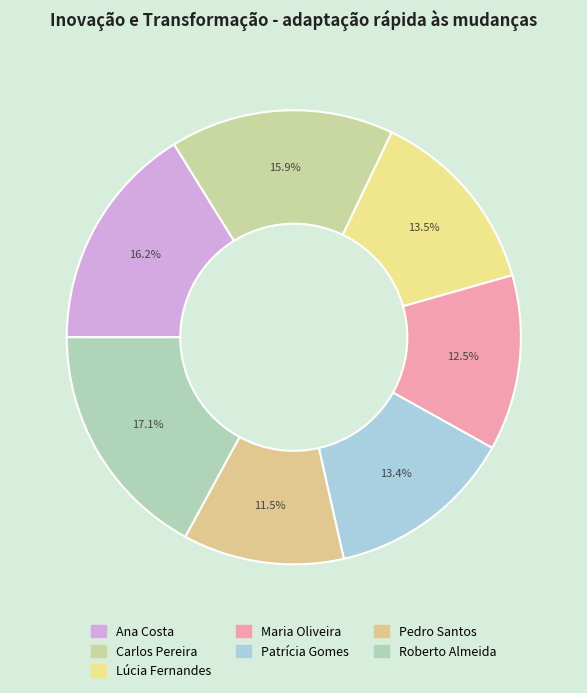

How many slices are in this pie chart?

7